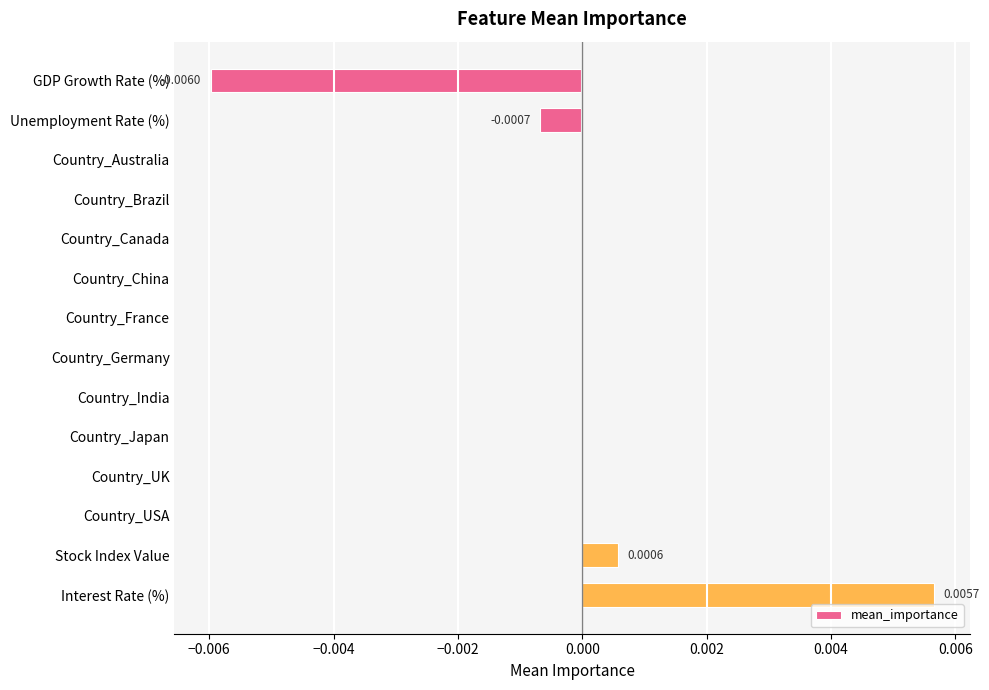

Which category has the highest value across all series?

Interest Rate (%)